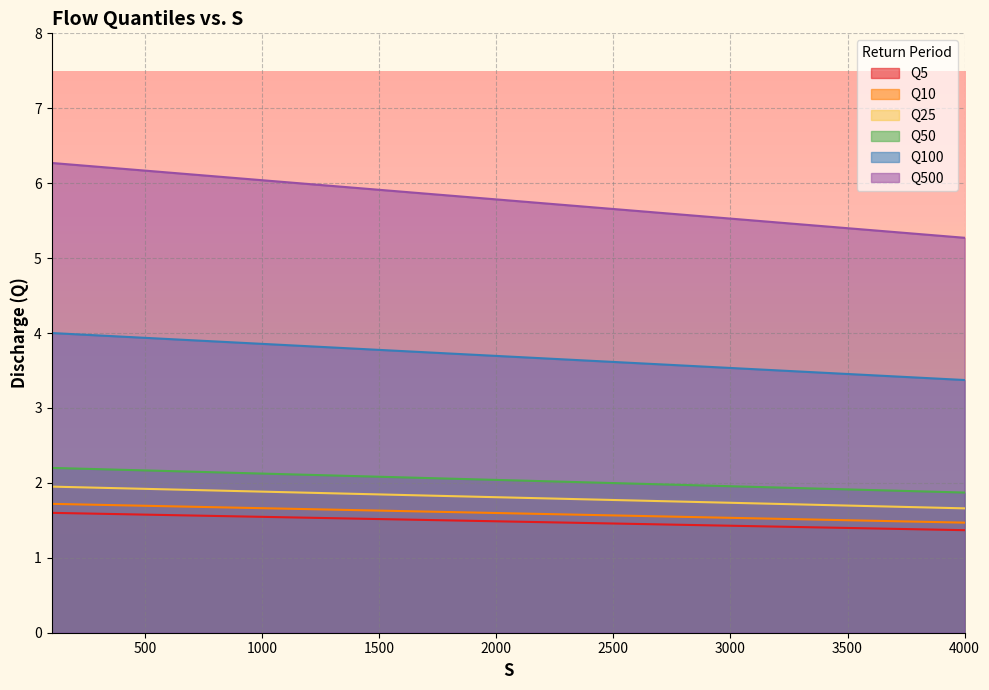

Does the chart display data point markers on the line(s)?

No